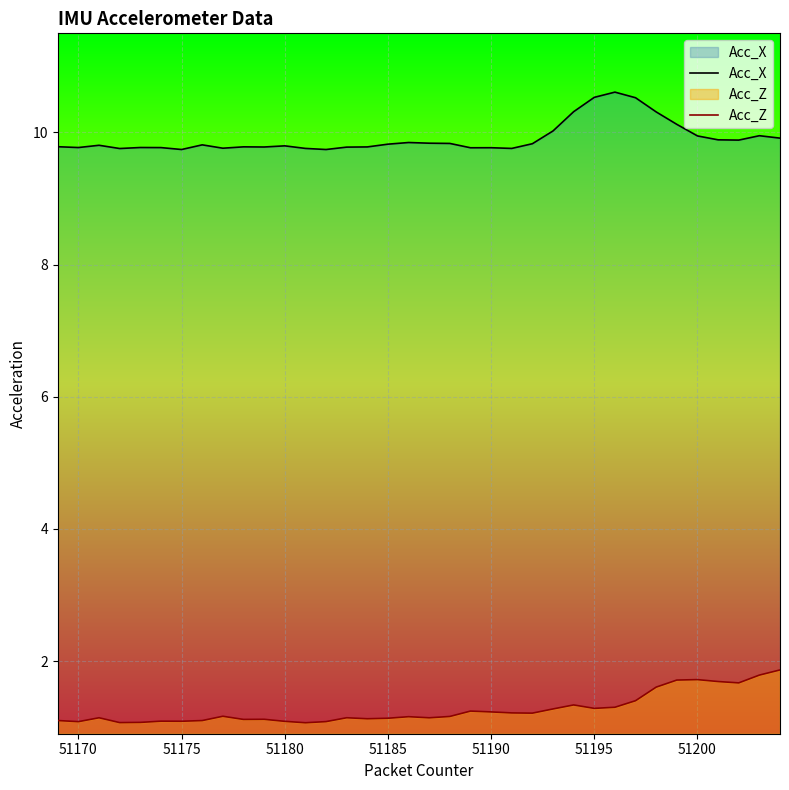

What is the value of the Acc_Z point at the 27th from the left?

1.3